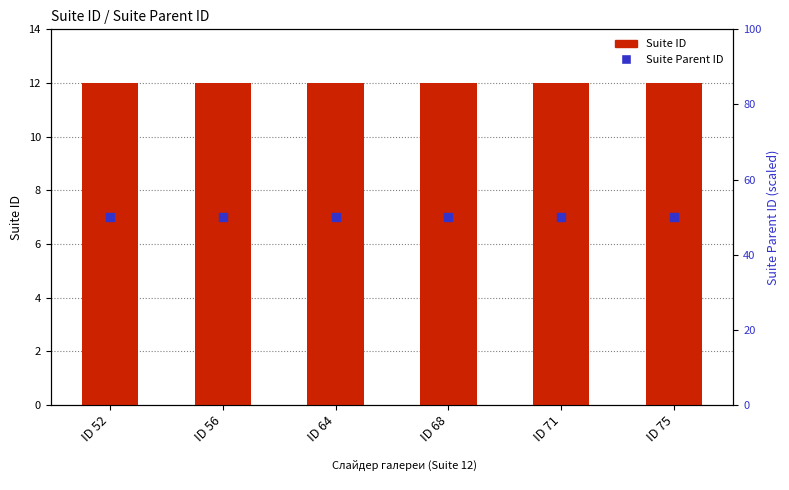

At which category is the sum across all series the highest?

ID 52